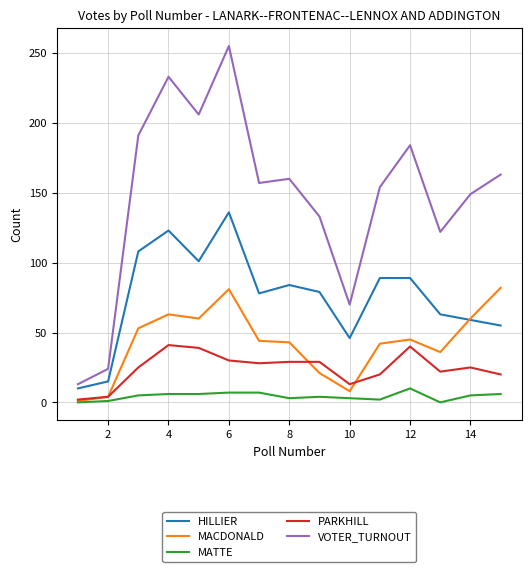

What is the sum of all HILLIER values?

1135